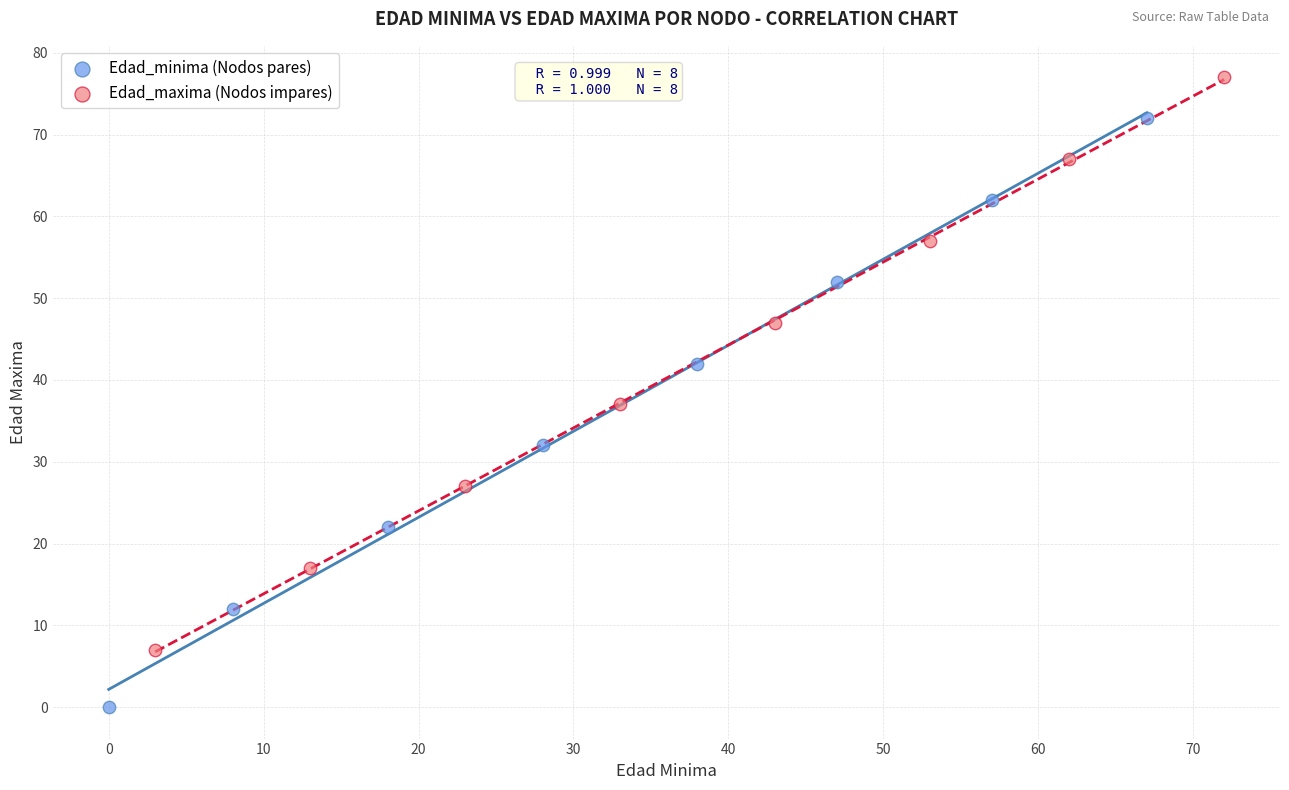

Which series contains the highest Y value?

Edad_maxima (Nodos impares)